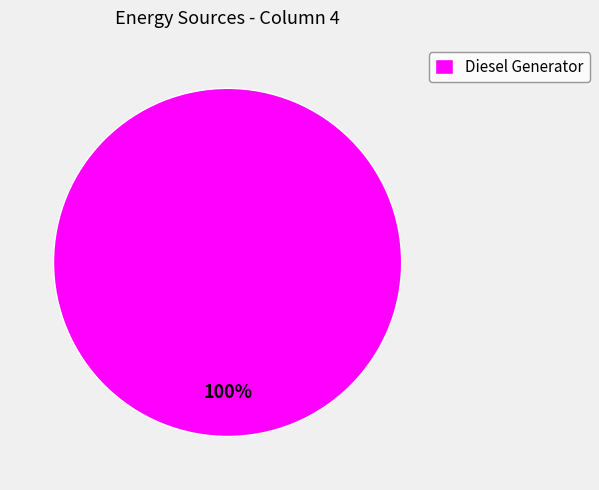

Count the number of slices in the pie.

1